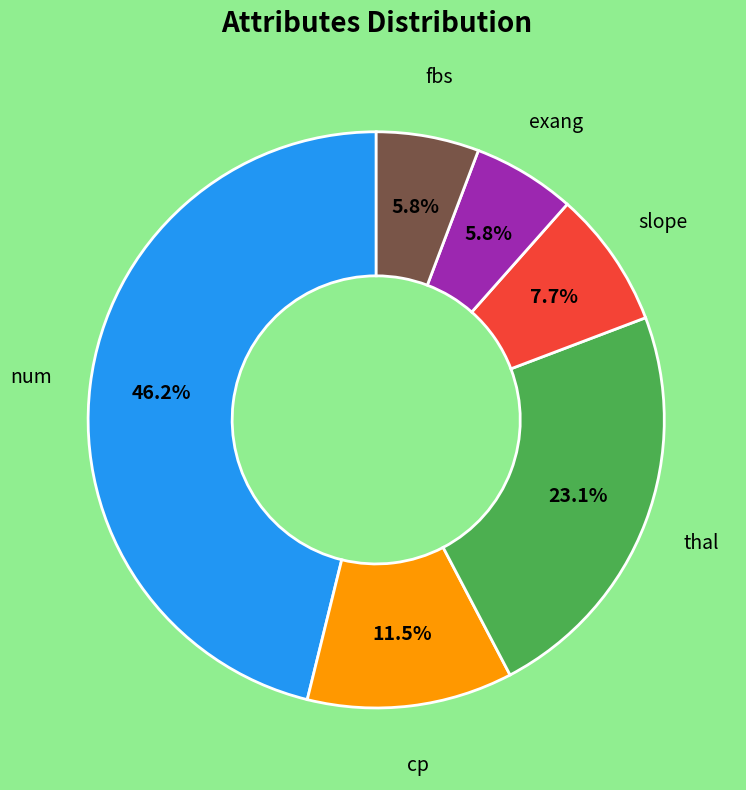

Does any single category account for the majority?

No